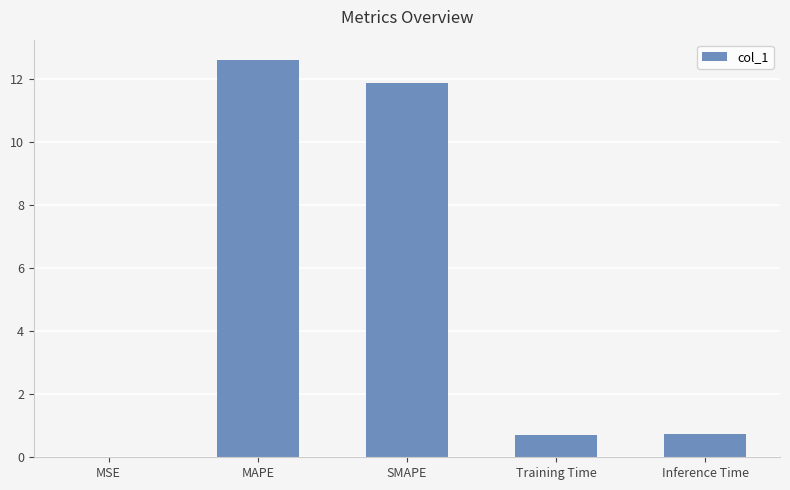

Which has a higher value, Training Time or MSE?

Training Time